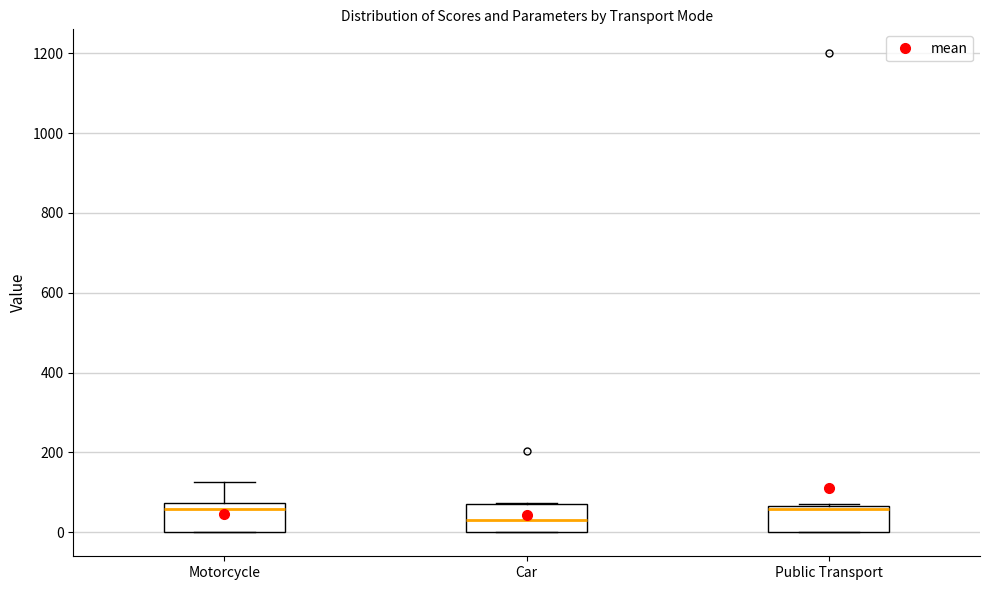

Where is the lower edge of the box for Public Transport on the y-axis? The values are not printed on the chart, so give them approximately, as read against the axis.

0